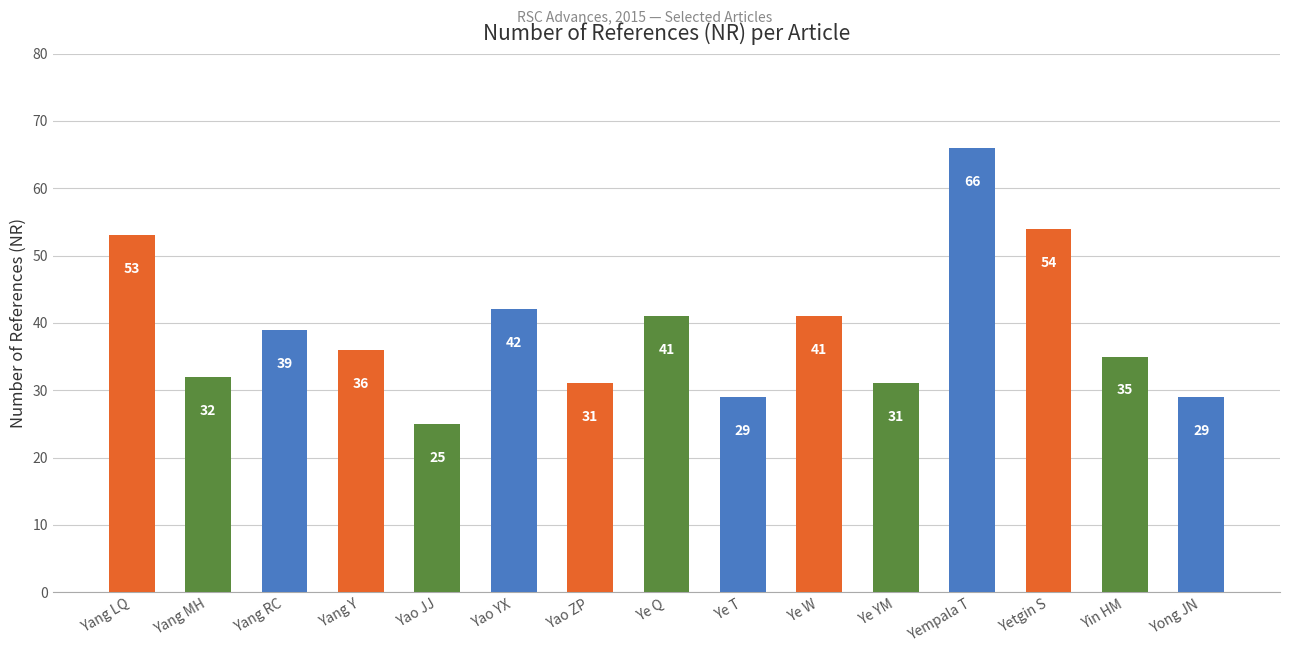

The chart shows a value of 66 at Yempala T. True or false?

True